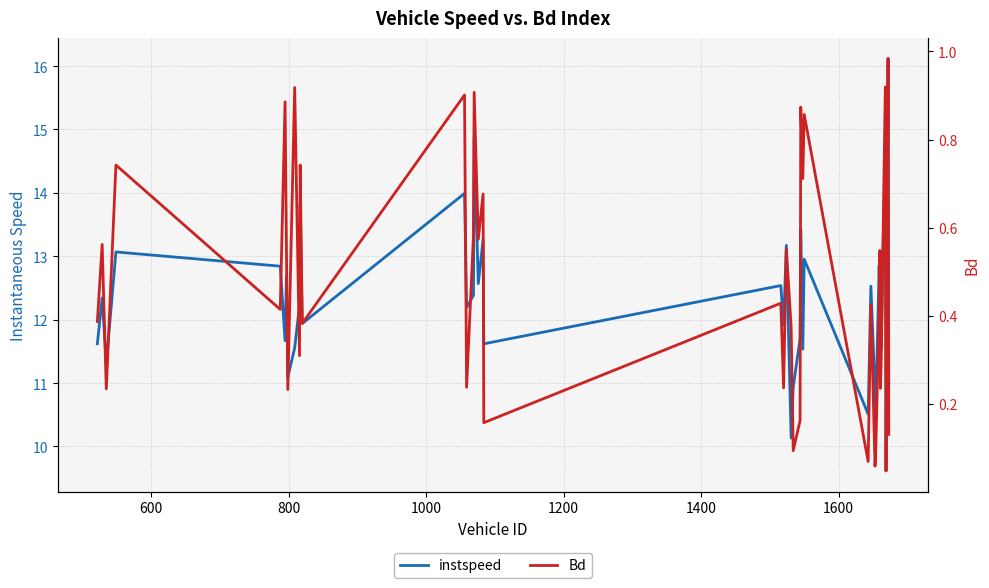

What are all the series names shown in the legend?

instspeed, Bd